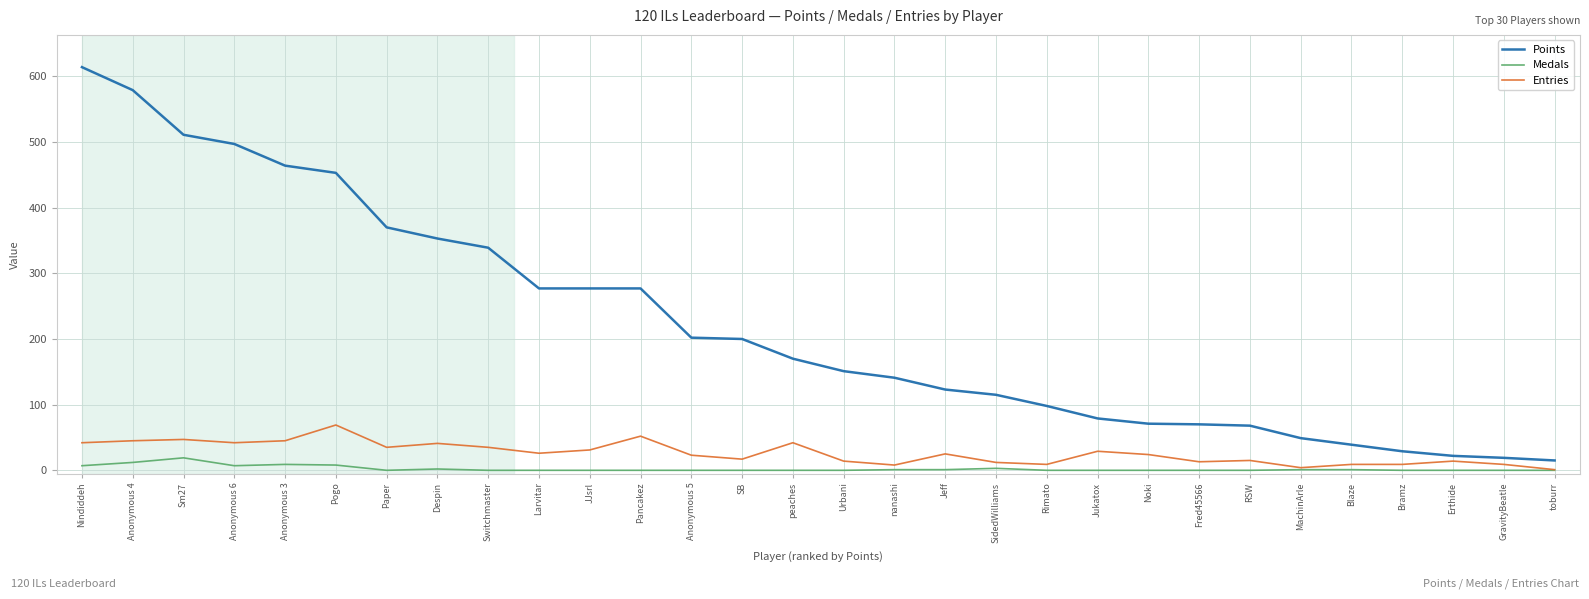

The value of Points at RSW is 42. True or false?

False